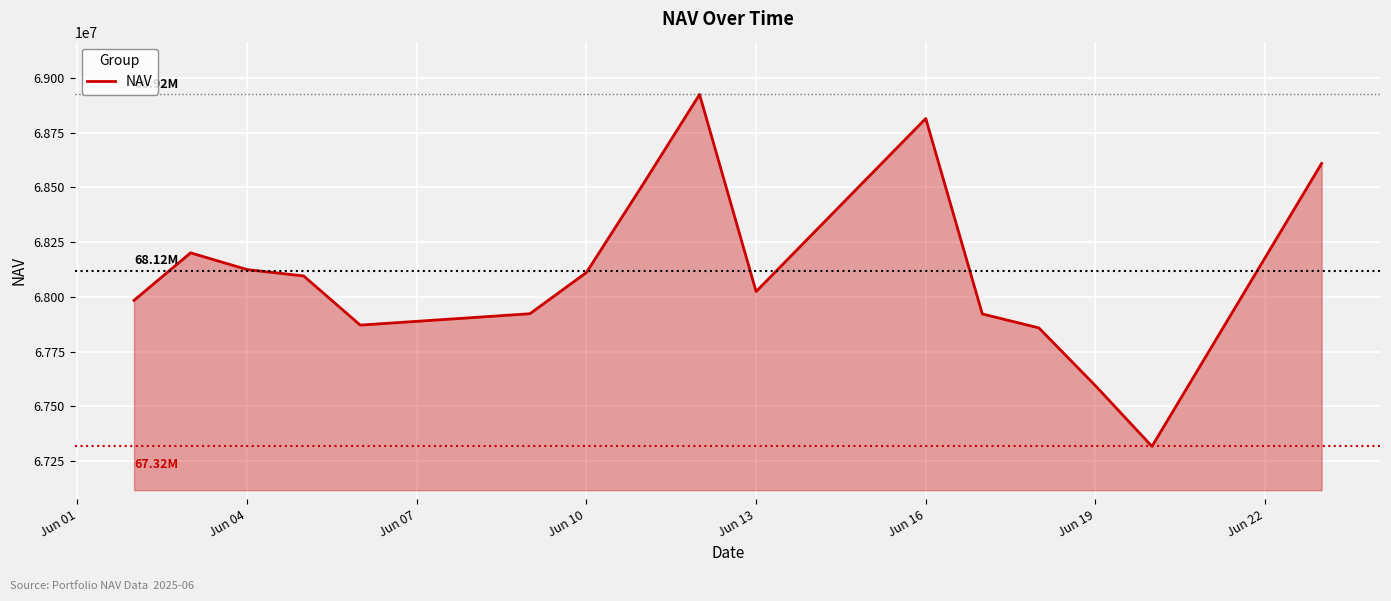

What is the difference between the maximum and minimum values?

1607043.1